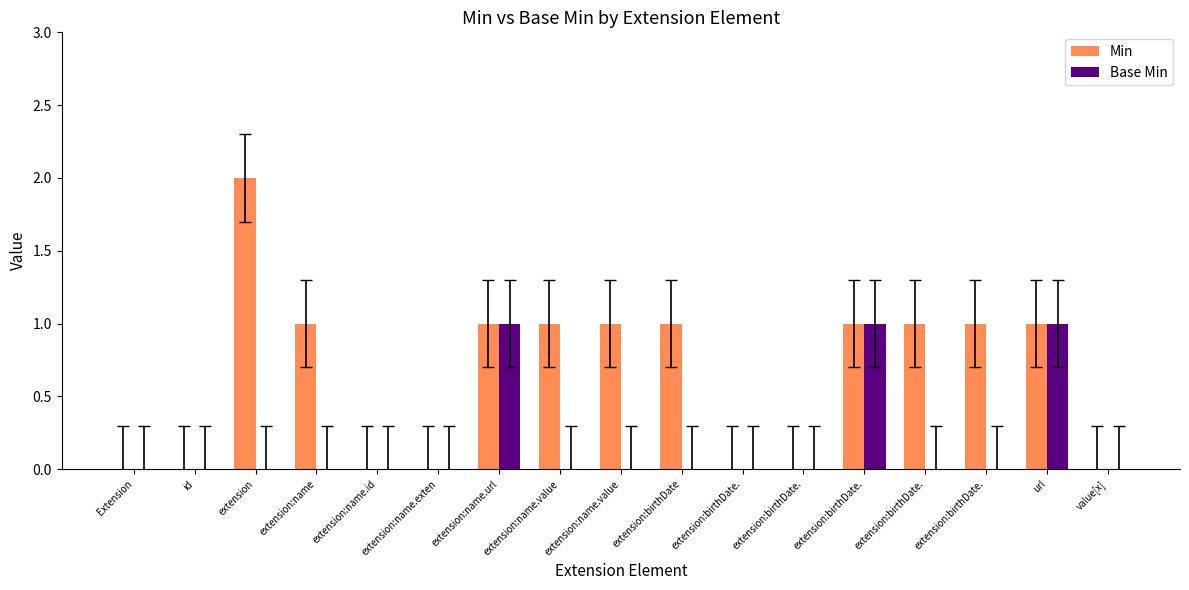

What is the label of the 14th bar from the right?

extension:name